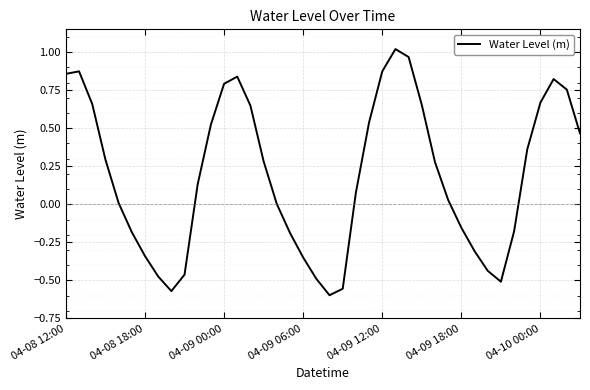

Rank the categories by value from highest to lowest.

25, 26, 04-08 18:00, 24, 04-08 12:00, 13, 37, 12, 38, 36, 04-09 00:00, 27, 14, 23, 11, 39, 35, 04-09 06:00, 15, 28, 10, 22, 29, 04-09 12:00, 16, 30, 34, 04-09 18:00, 17, 31, 04-10 00:00, 18, 32, 9, 7, 19, 33, 21, 8, 20